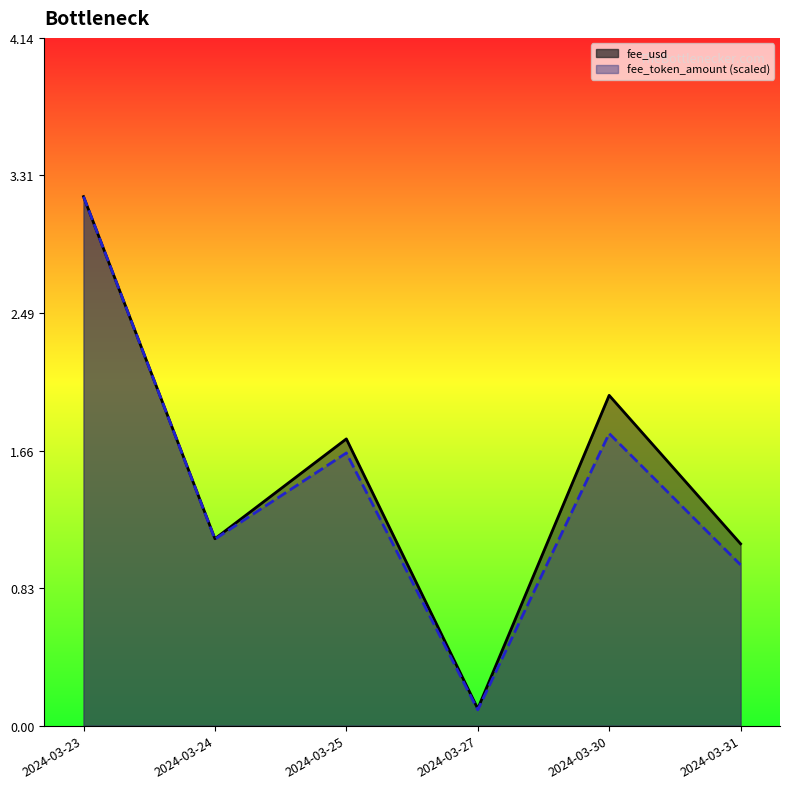

How many values in the fee_usd series are below 1?

1